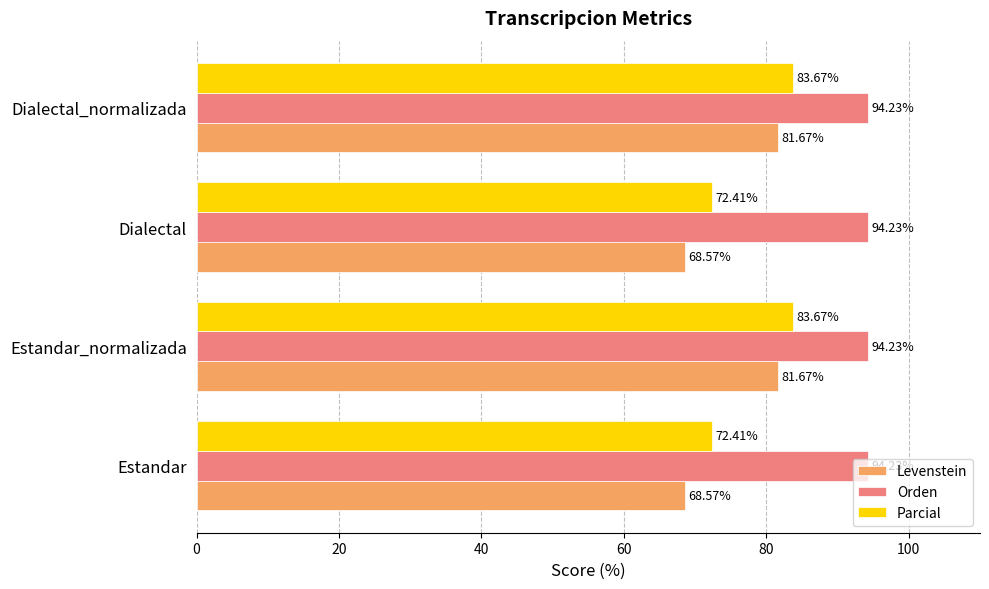

Is the value of Orden at Dialectal greater than the value of Parcial at Estandar_normalizada?

Yes